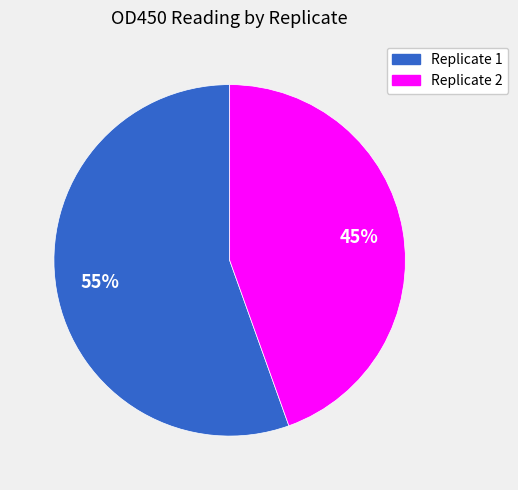

To the nearest percent, what is the combined percentage of Replicate 1 and Replicate 2?

100%